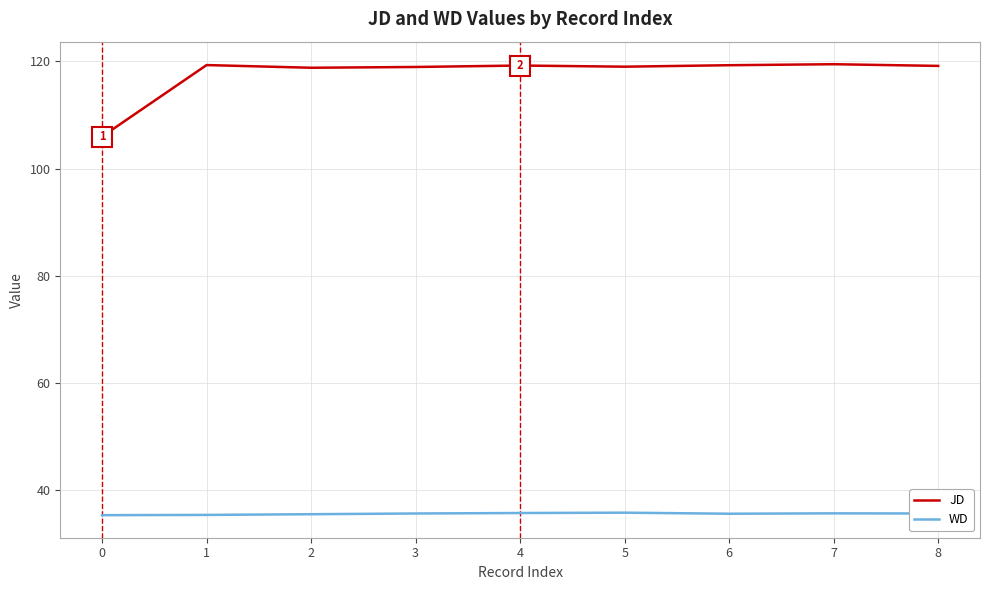

What is the maximum value shown in the chart?

119.5